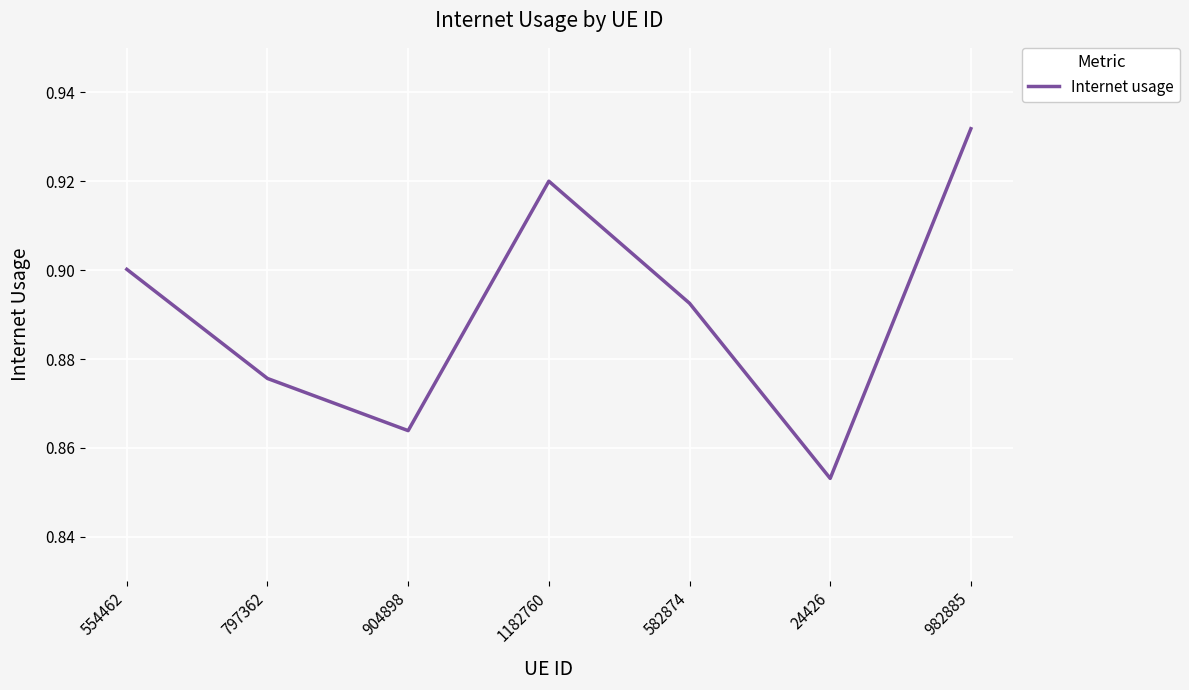

How many values are between 0 and 1?

7